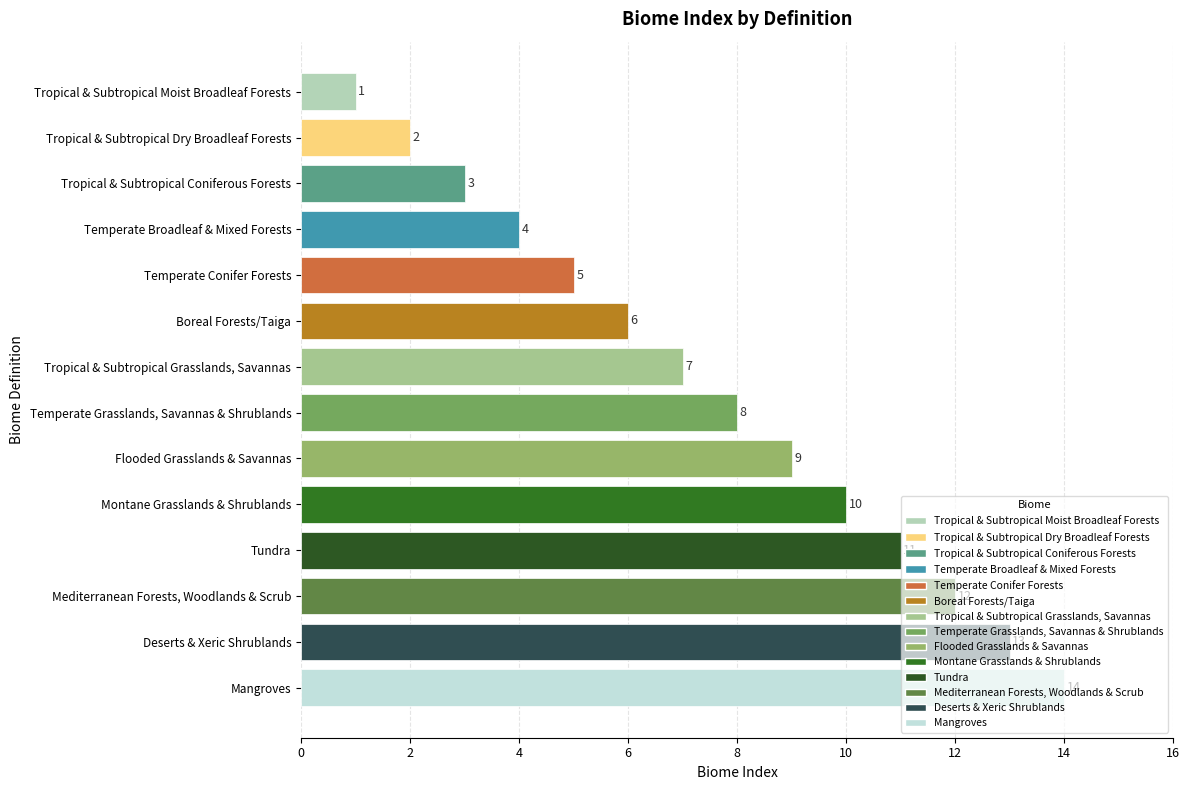

Is it true that the value at Montane Grasslands & Shrublands is 3?

False